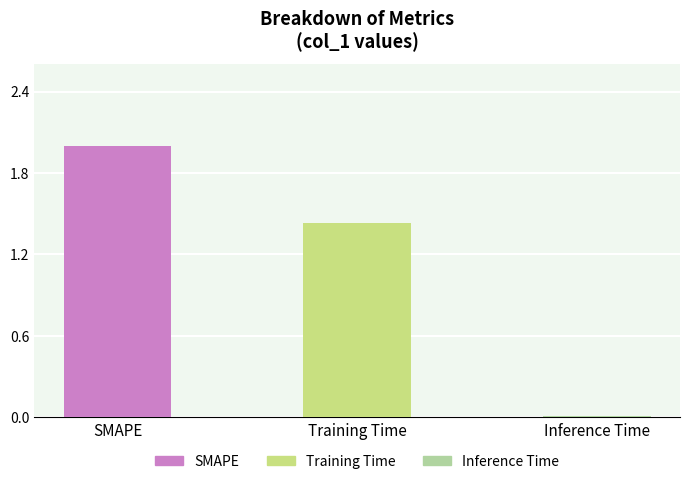

At which label does the data first exceed 1?

SMAPE